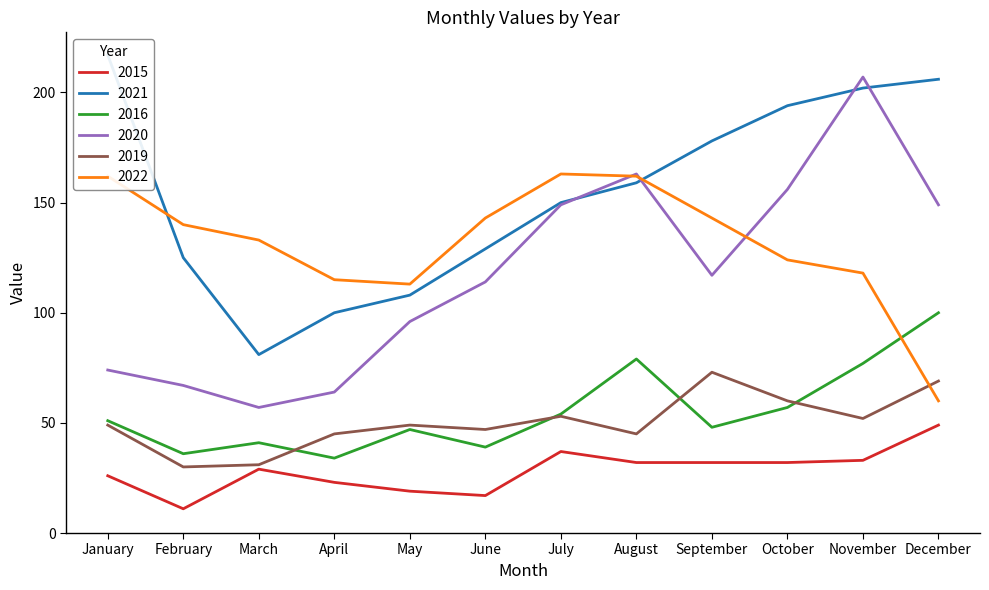

Which series has the widest spread of values?

2020